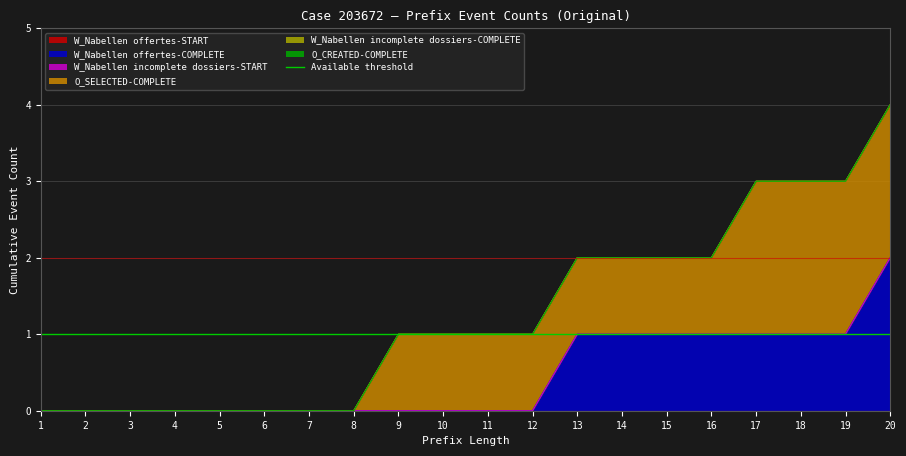

What is the average value of the O_SELECTED-COMPLETE series?

1